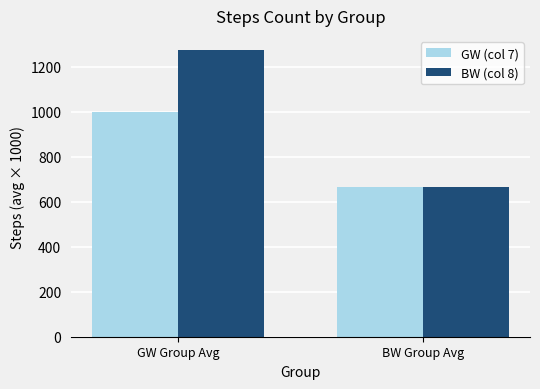

Reading left to right, list all the values displayed in this chart.

GW (col 7): 1000	667
BW (col 8): 1273	667